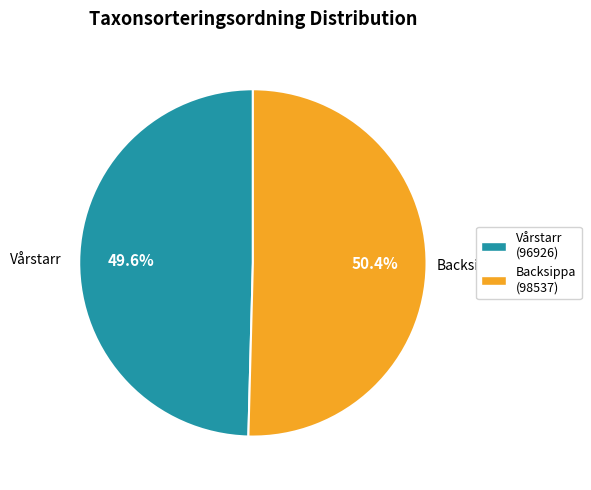

How many slices are in this pie chart?

2